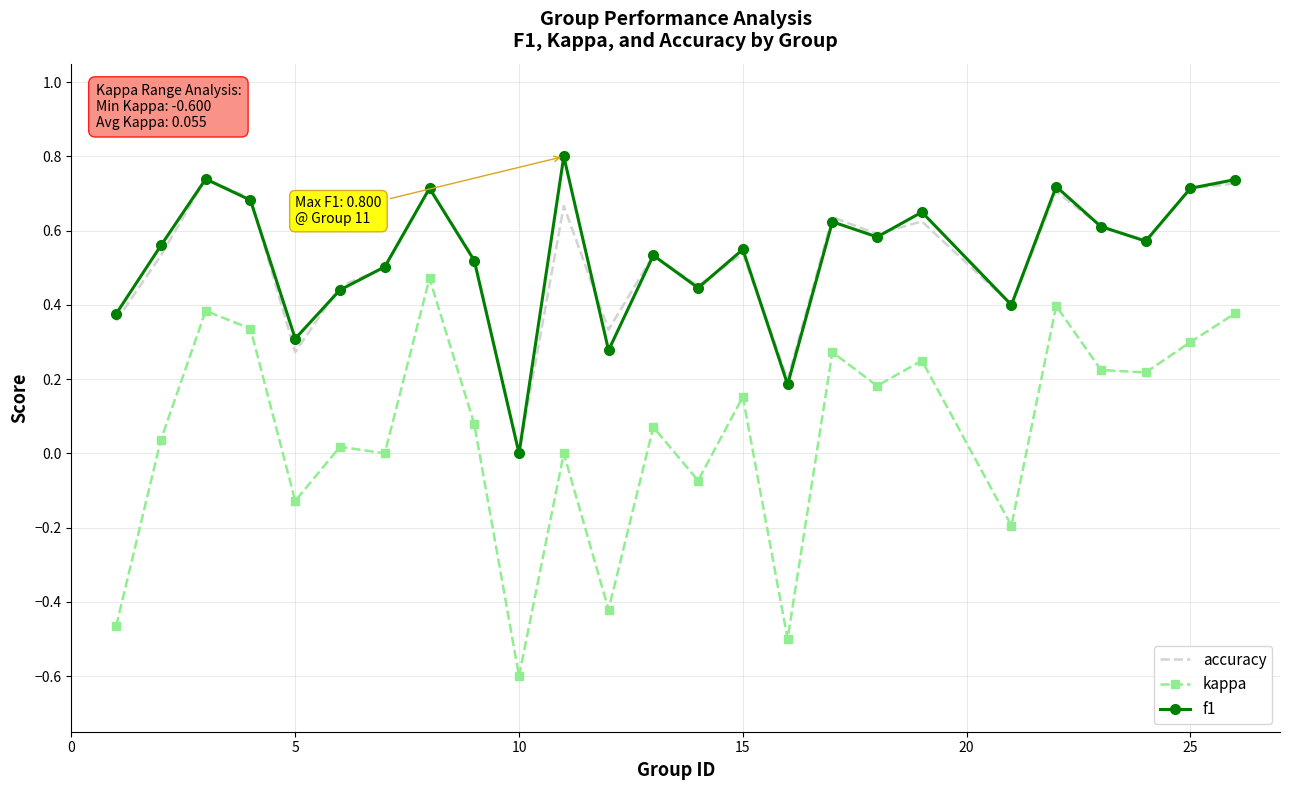

True or false: kappa and f1 cross at least once.

False